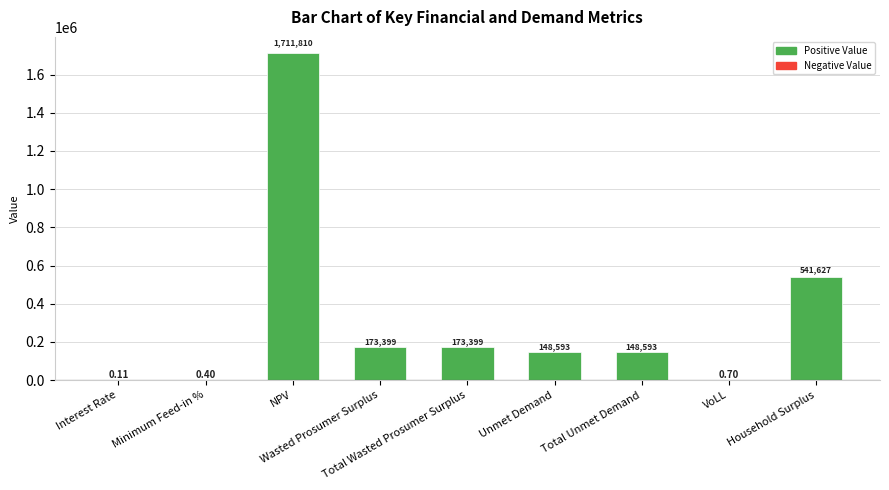

Where is the data nearest to the value 855905?

Household Surplus